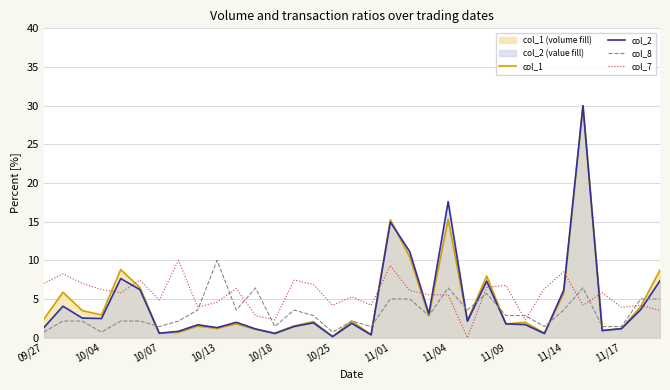

Does the chart display data point markers on the line(s)?

No